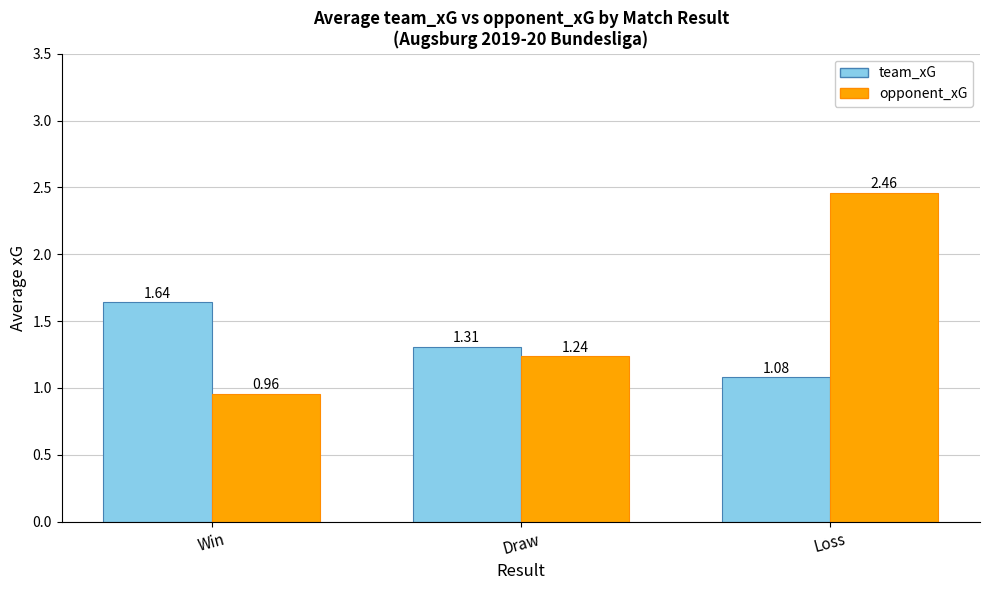

What is the sum of all team_xG values?

4.0